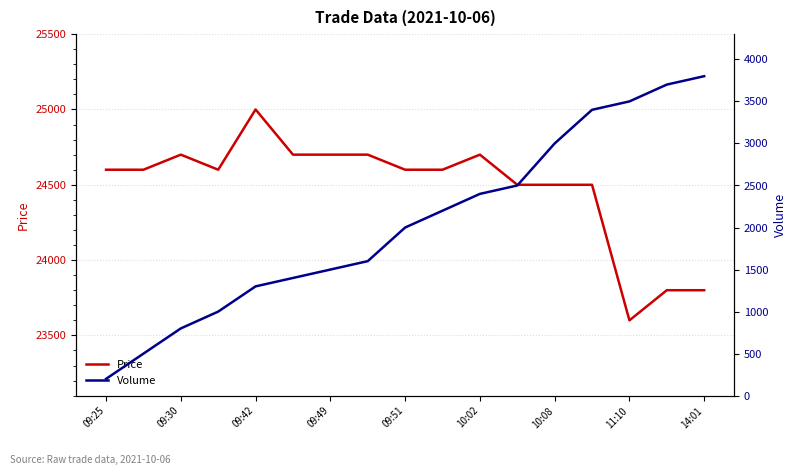

True or false: Price has a value of 24700 at 10:02.

True